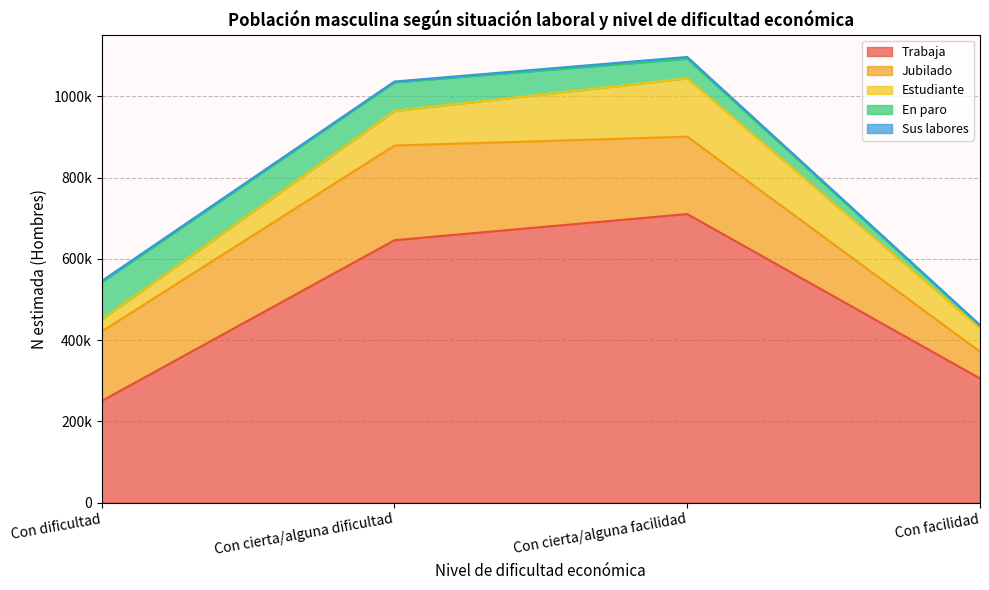

True or false: Trabaja and Estudiante cross at least once.

False